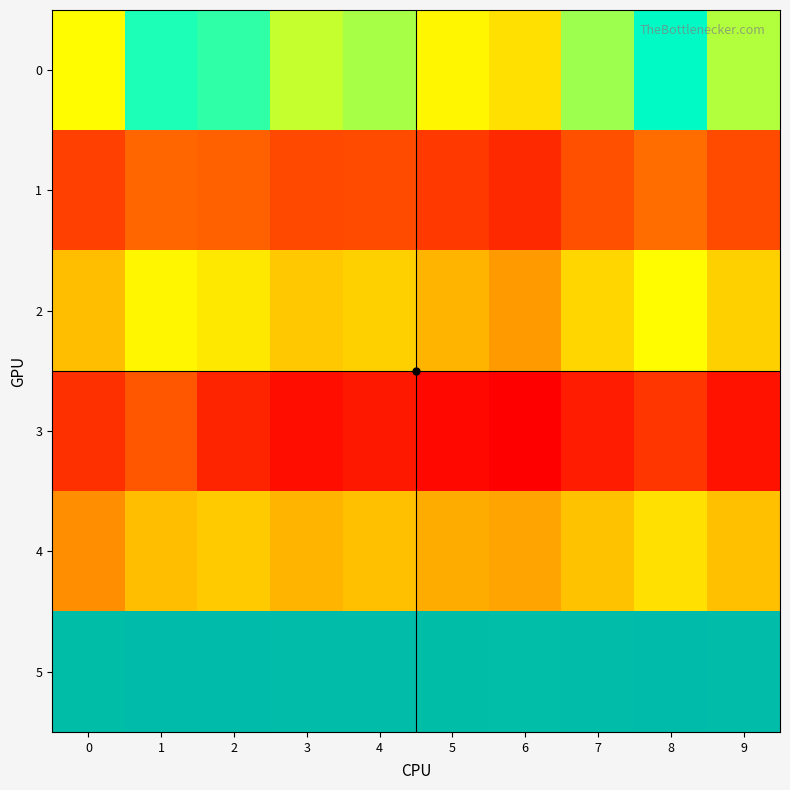

At which category does the chart reach its peak across all series?

8